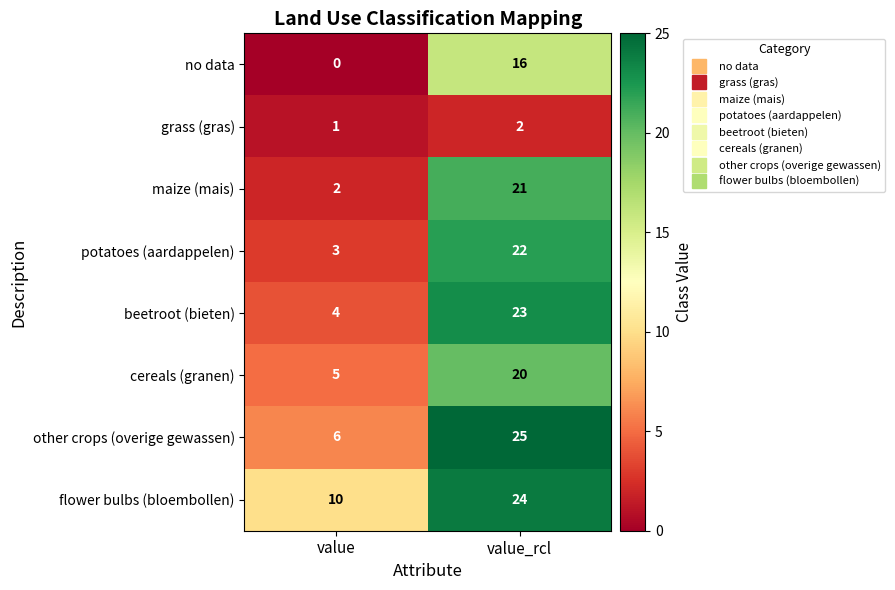

Is it true that flower bulbs (bloembollen) equals 24 at value_rcl?

True